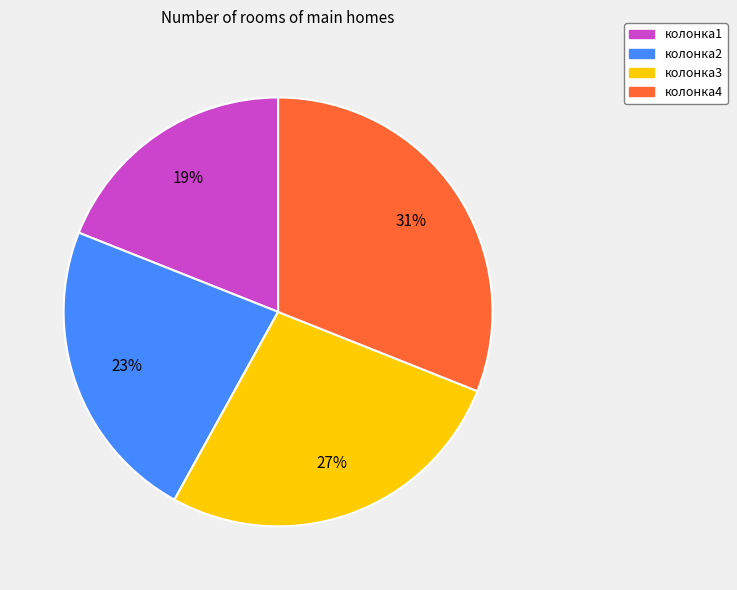

How many slices are in this pie chart?

4